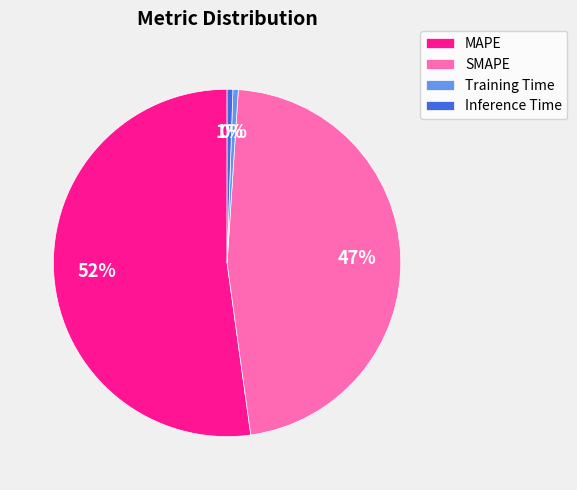

What percentage is the SMAPE slice, to the nearest percent?

47%